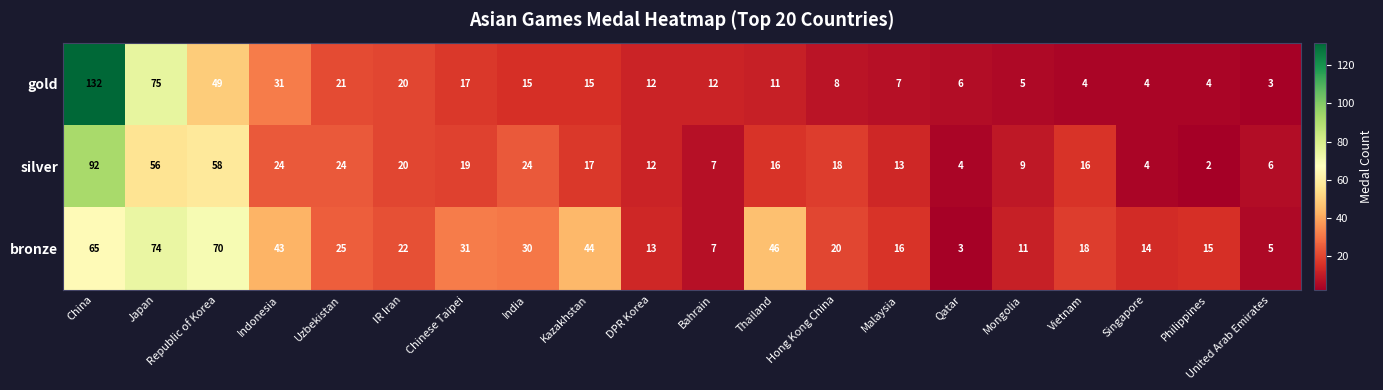

What is the difference between the gold values at Indonesia and Japan?

44